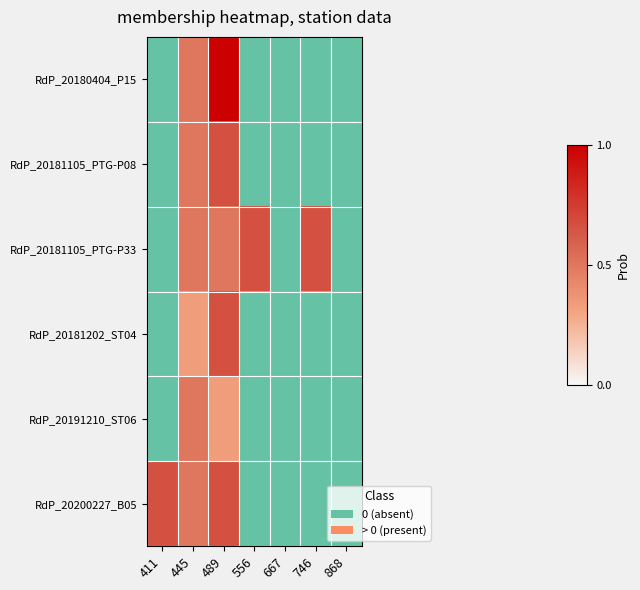

What value does the RdP_20181202_ST04 series have at 445?

0.3